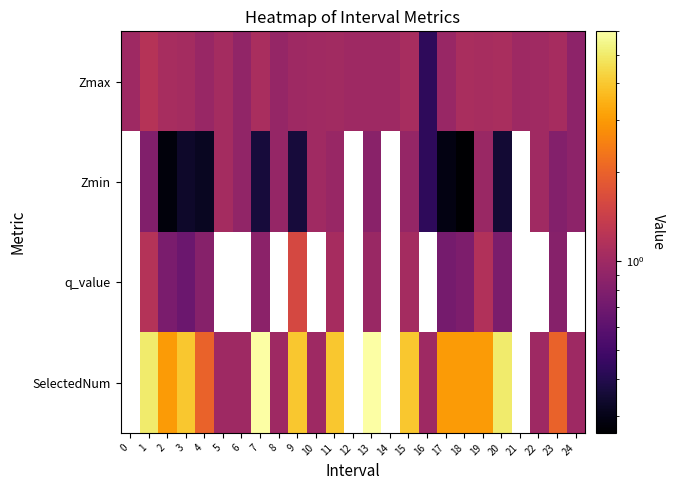

Rank the series by their maximum value, from lowest to highest.

Zmax, Zmin, q_value, SelectedNum